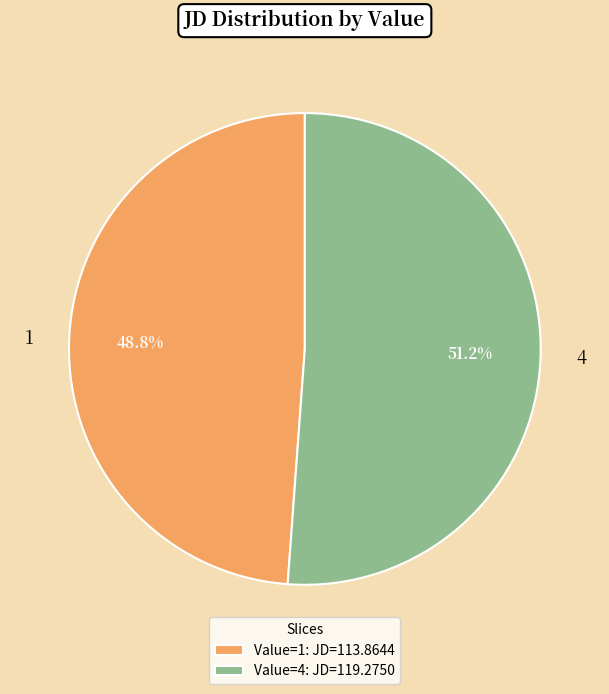

Is there a majority slice in this chart?

Yes